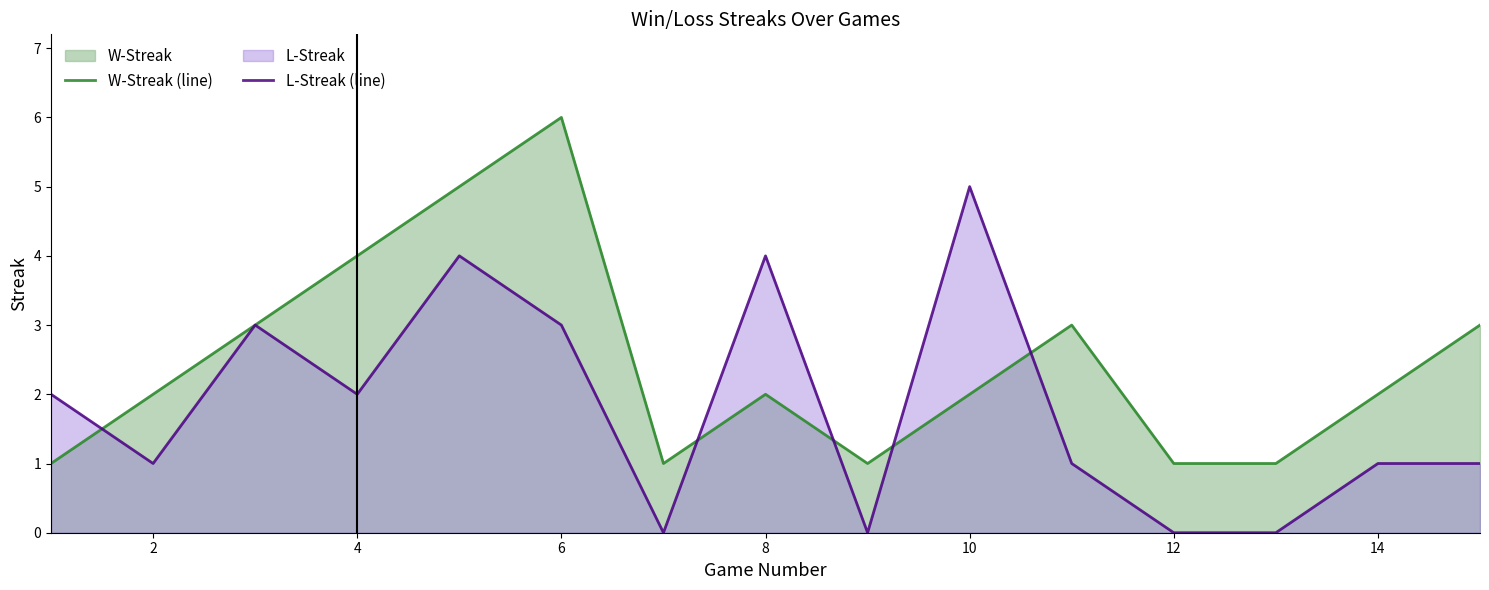

Which series has the widest spread of values?

W-Streak (line)